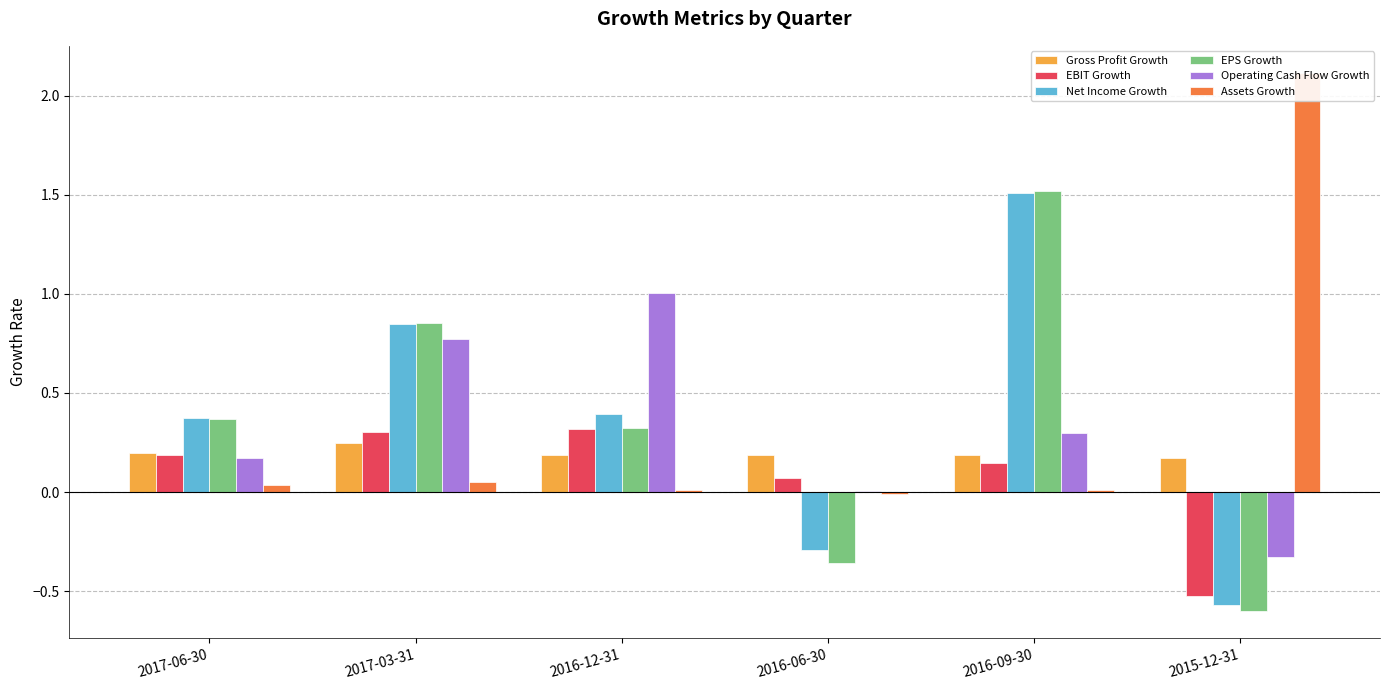

What is the maximum value for Net Income Growth?

1.5